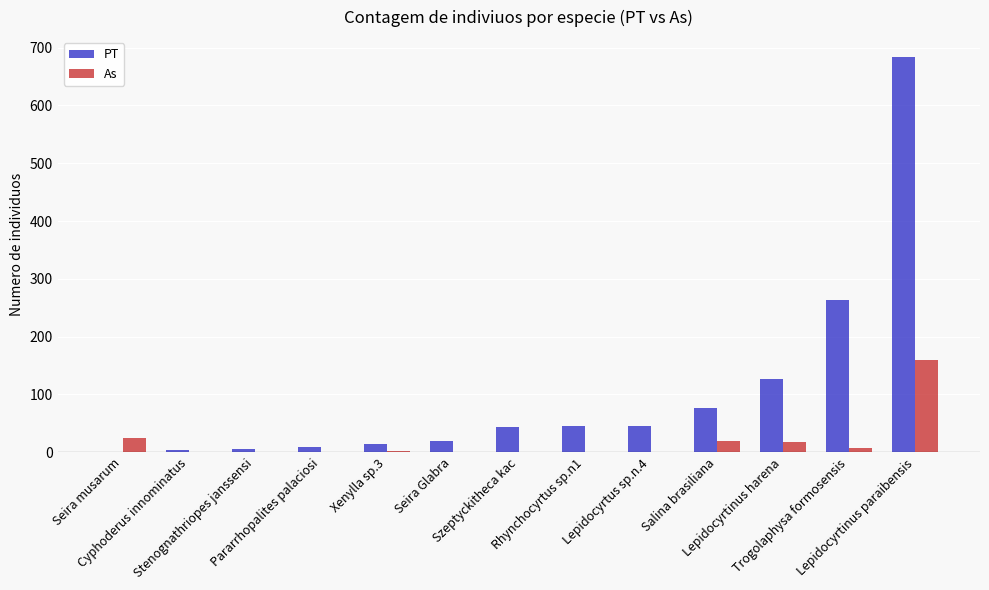

What is the maximum value for As?

160